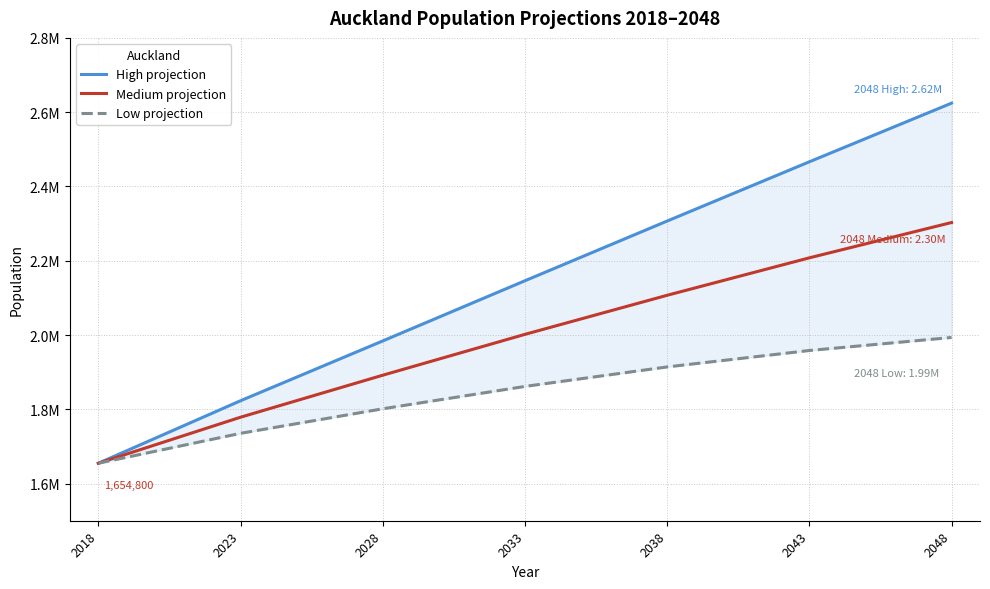

How many Medium projection values are between 1778700 and 2207800?

5